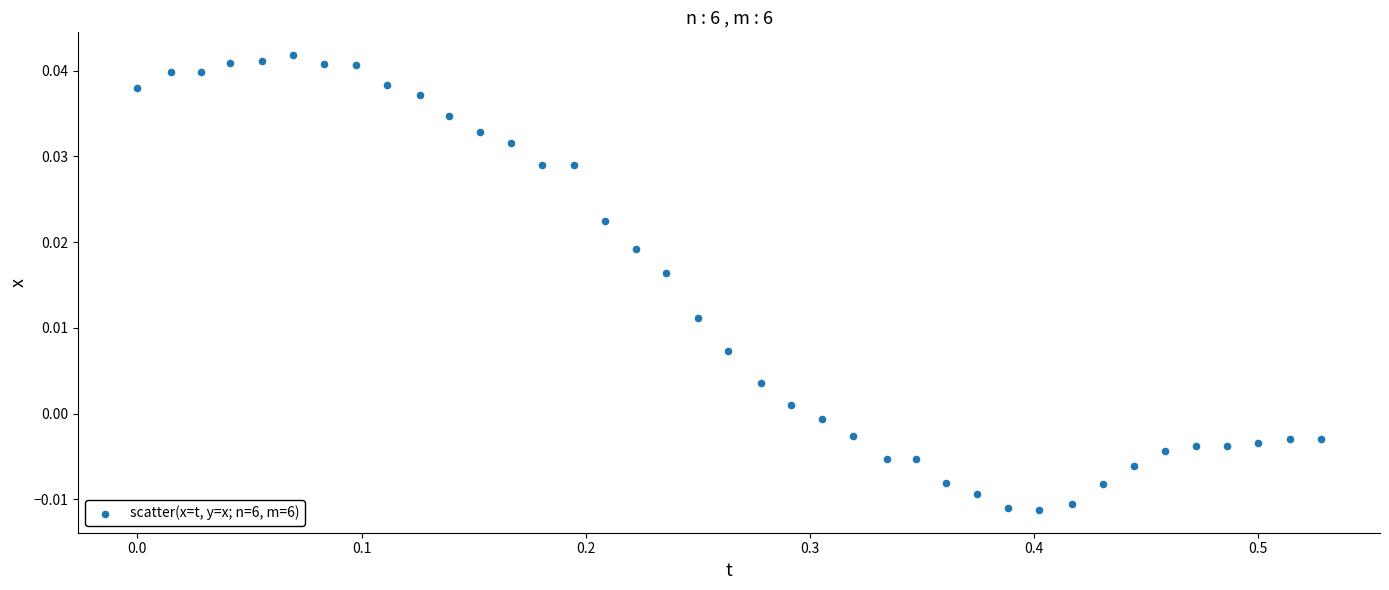

What is the range of X values (max minus min)?

0.5